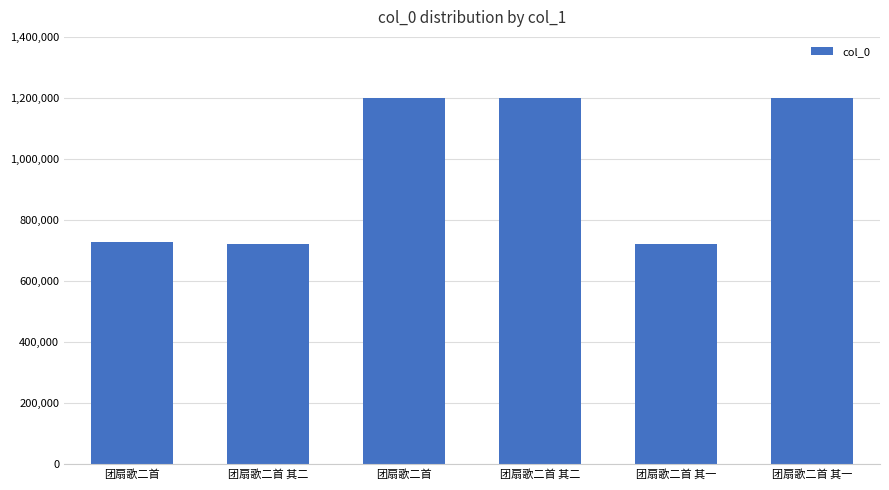

Count the number of data series in this chart.

1